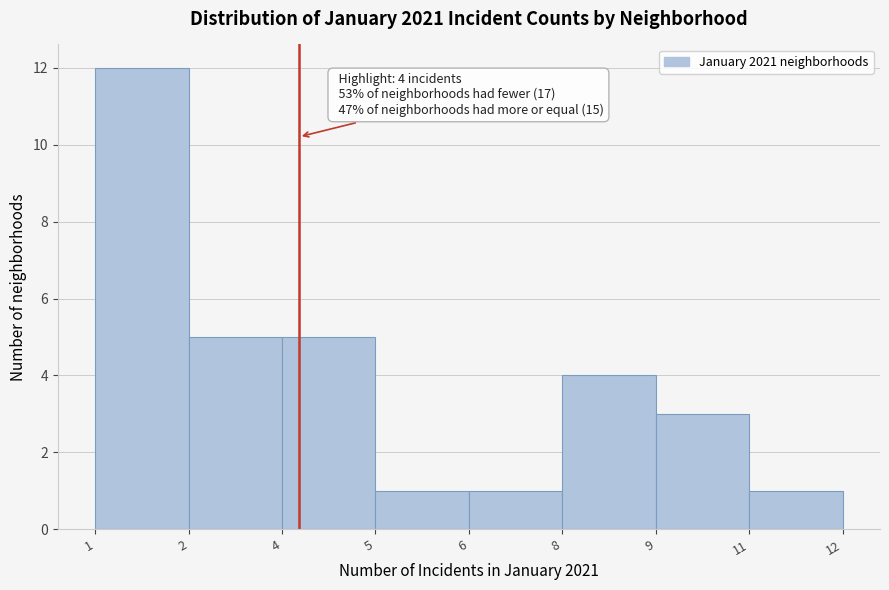

Reading left to right, transcribe all the data shown in this chart.

12	5	5	1	1	4	3	1